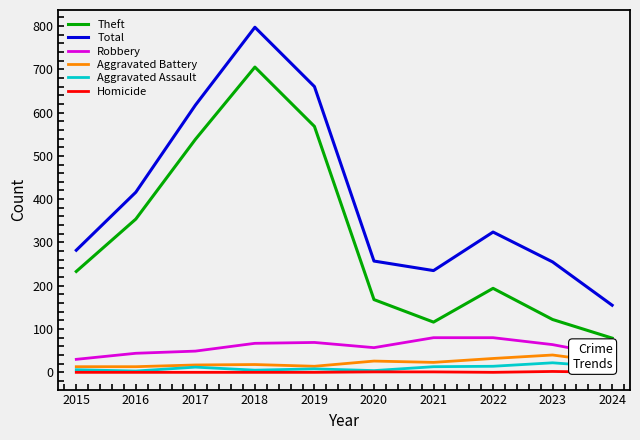

Which series has the largest range (max minus min)?

Total